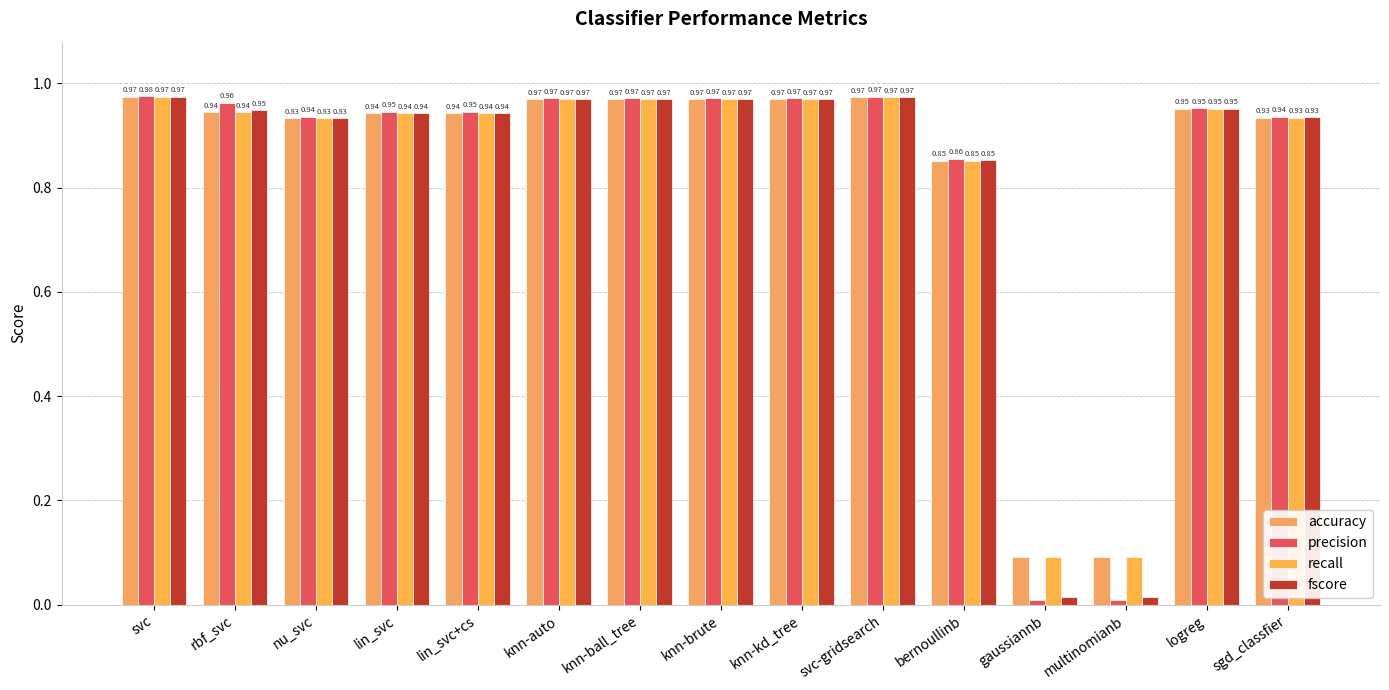

Does the chart contain any negative values?

No